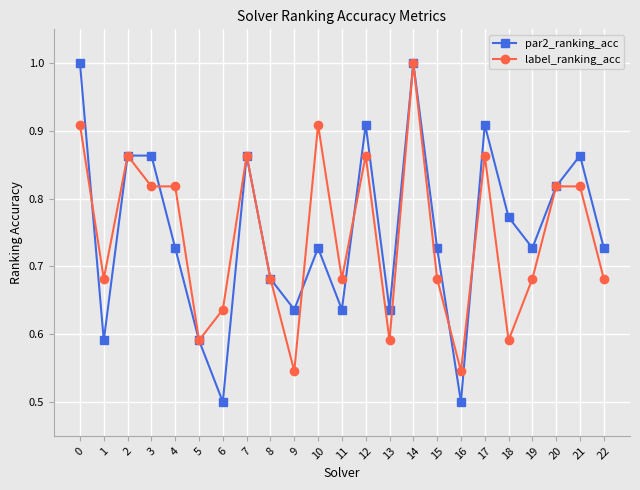

What is the sum of the par2_ranking_acc values at 19 and 4?

1.5